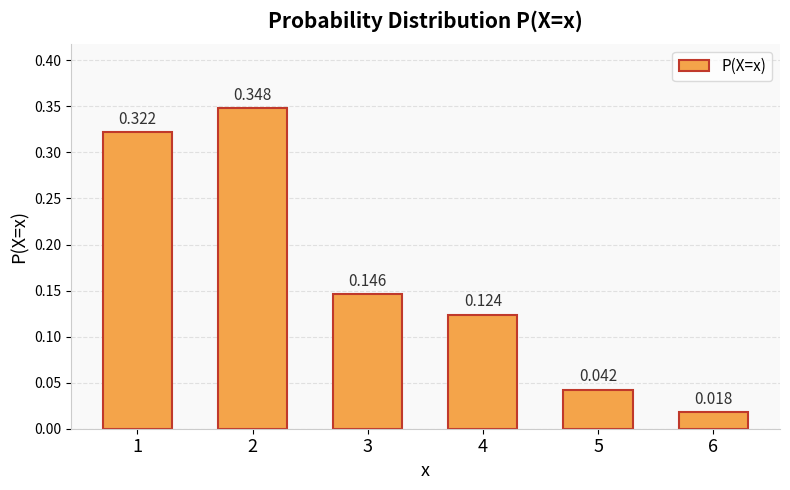

What is the average value?

0.2